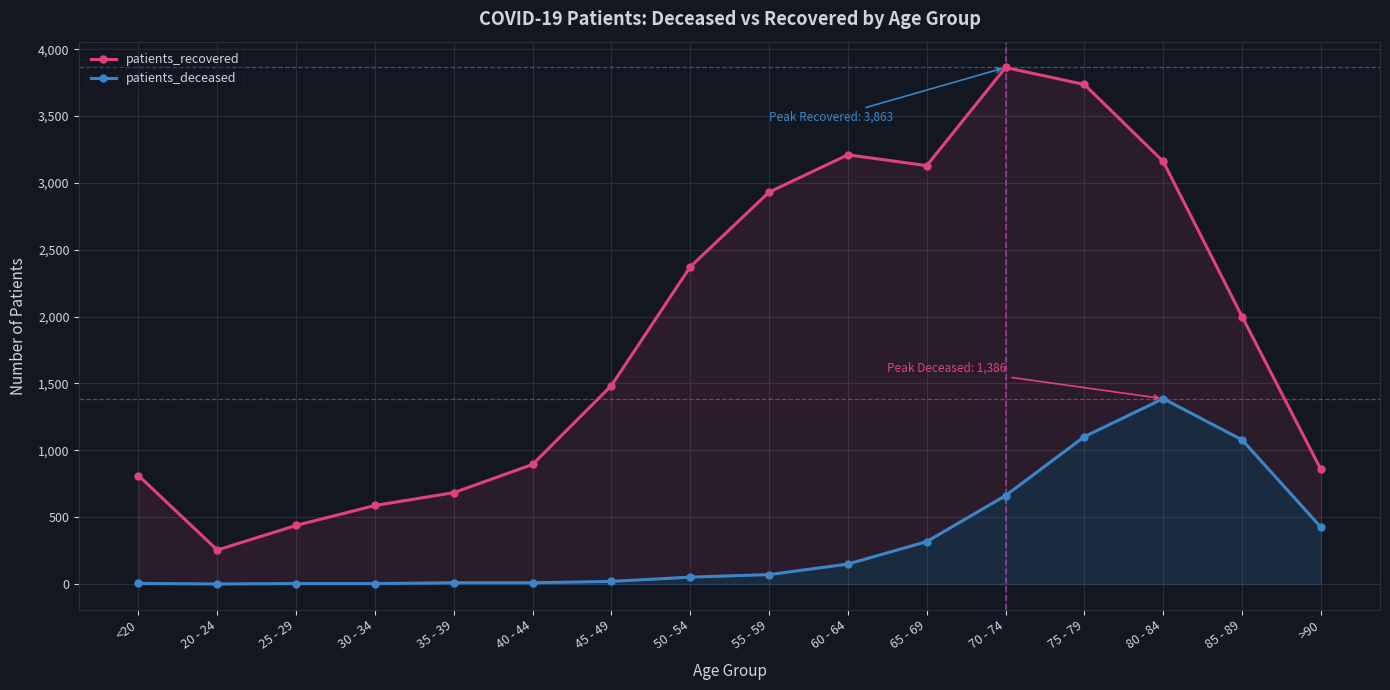

Reading right to left, what are all the values shown in this chart?

patients_recovered: >90=857	85 - 89=2000	80 - 84=3160	75 - 79=3736	70 - 74=3863	65 - 69=3129	60 - 64=3210	55 - 59=2931	50 - 54=2372	45 - 49=1484	40 - 44=894	35 - 39=683	30 - 34=587	25 - 29=438	20 - 24=254	<20=811
patients_deceased: >90=425	85 - 89=1078	80 - 84=1386	75 - 79=1102	70 - 74=661	65 - 69=317	60 - 64=149	55 - 59=70	50 - 54=51	45 - 49=19	40 - 44=9	35 - 39=9	30 - 34=3	25 - 29=3	20 - 24=0	<20=4